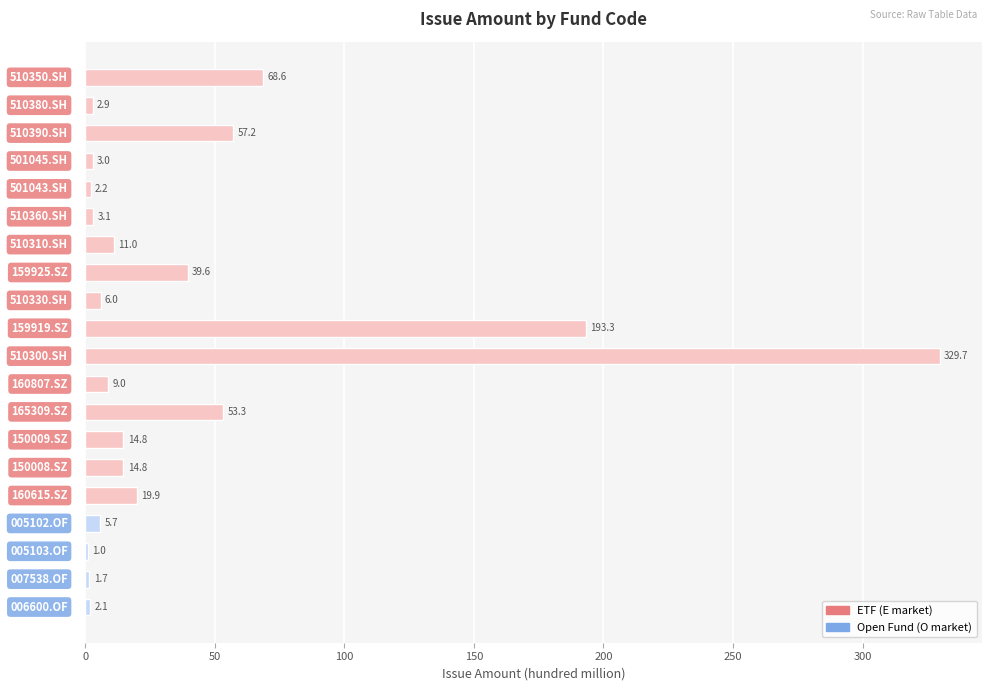

What is the greatest value displayed?

329.7